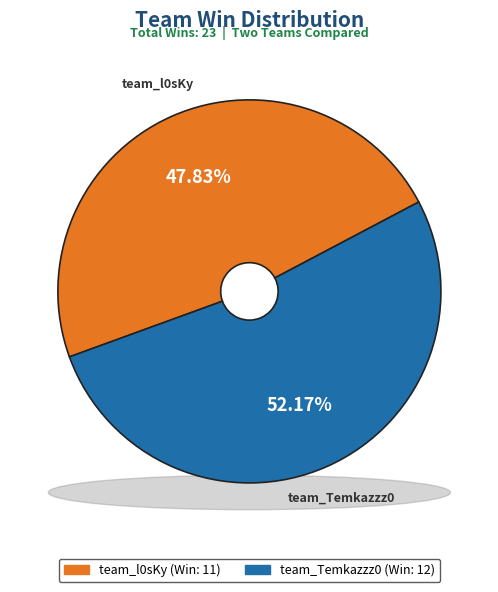

Which slice is the largest?

team_Temkazzz0